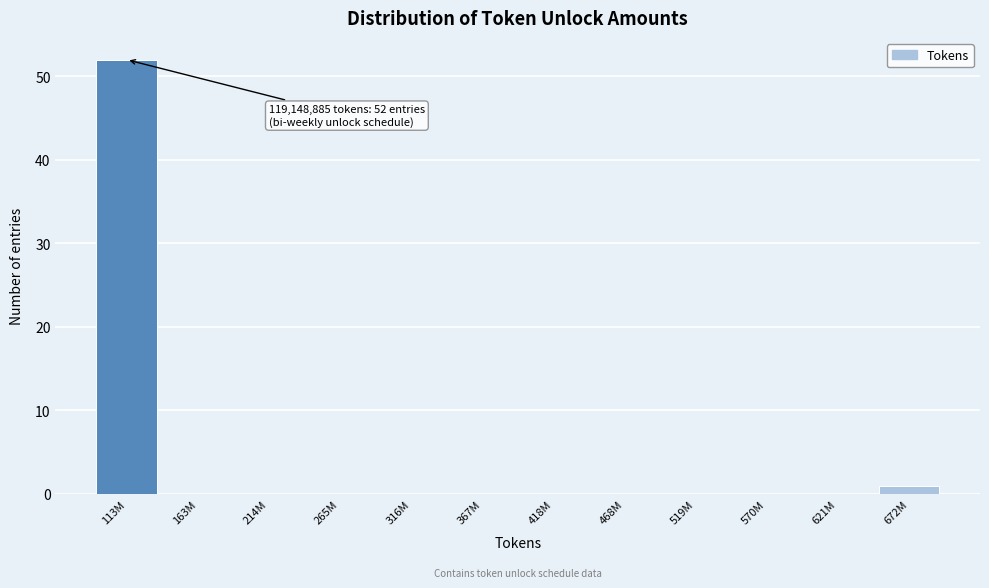

Reading right to left, what are all the values shown in this chart?

672M=1	621M=0	570M=0	519M=0	468M=0	418M=0	367M=0	316M=0	265M=0	214M=0	163M=0	113M=52